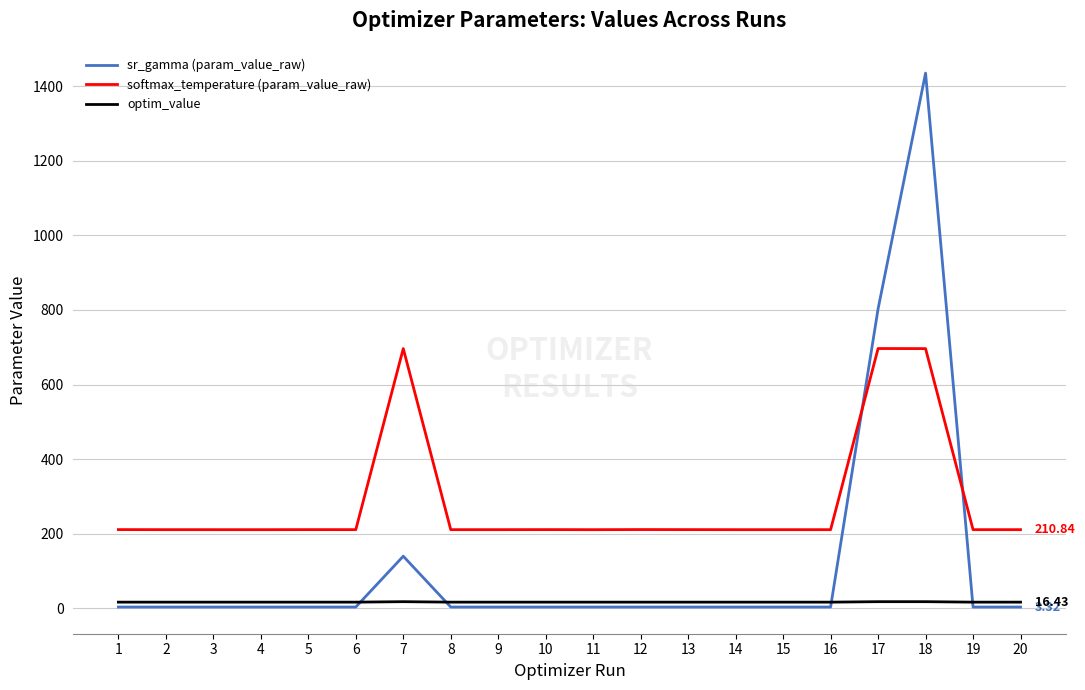

Which series has the largest range (max minus min)?

sr_gamma (param_value_raw)